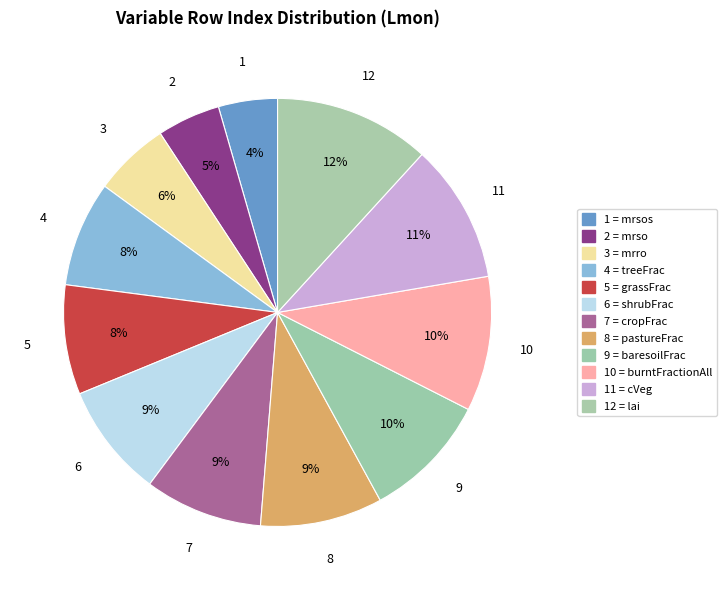

To the nearest percent, what is the average slice percentage?

8%